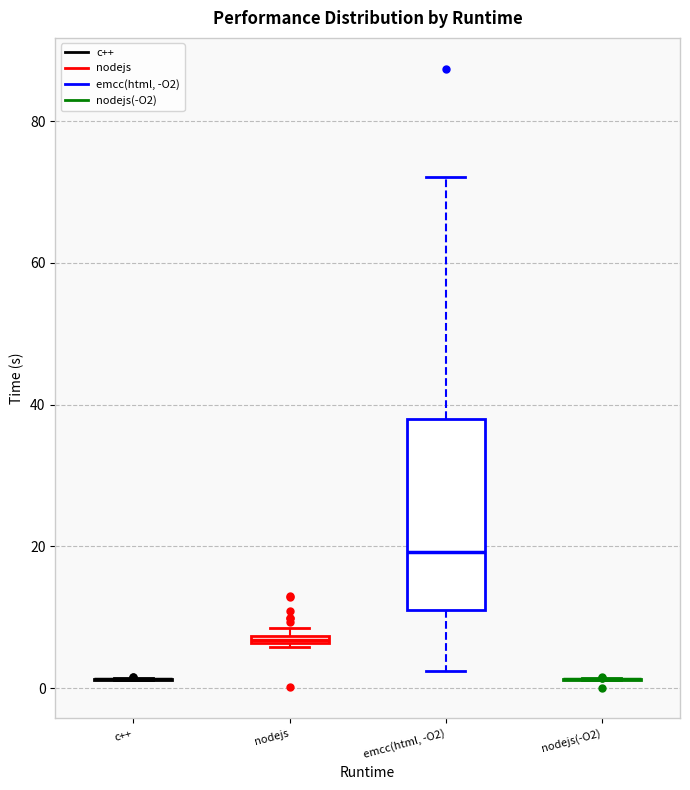

Where is the upper edge of the box for nodejs on the y-axis? The values are not printed on the chart, so give them approximately, as read against the axis.

8